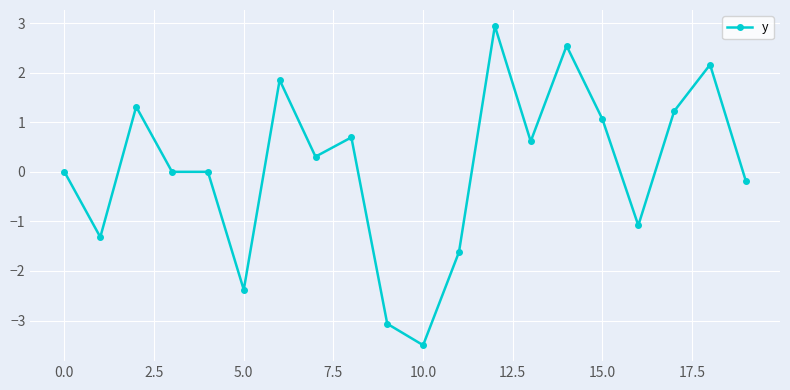

True or false: there are more than 1 points higher than both neighbors.

True